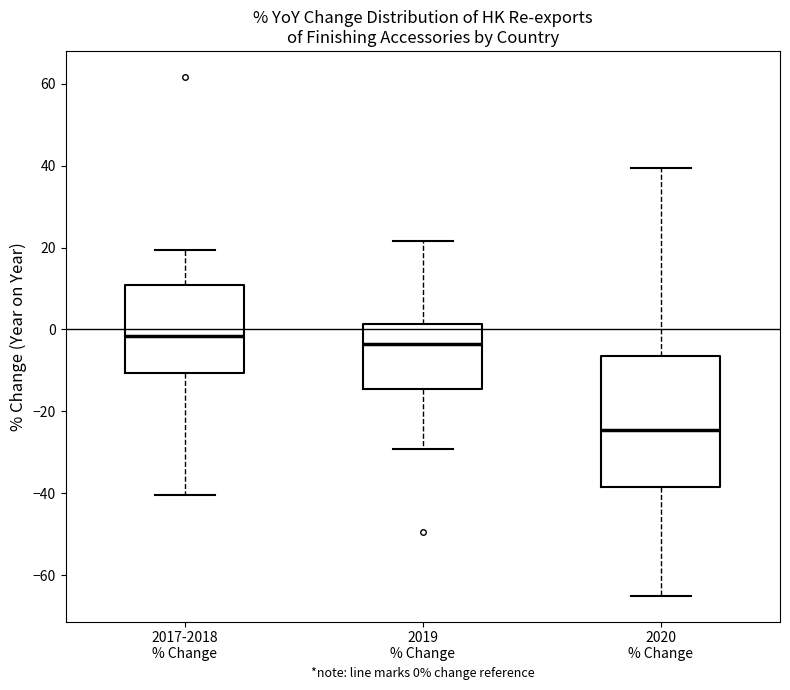

Reading left to right, transcribe this box plot: for each box, give where its median line is, the range the box spans, and where its two whiskers end, as read against the y-axis. The values are not printed on the chart, so give them approximately, as read against the axis.

2017-2018 % Change: median -2, box -10 to 10, whiskers -40 to 20
2019 % Change: median -4, box -14 to 2, whiskers -30 to 22
2020 % Change: median -24, box -38 to -6, whiskers -66 to 40